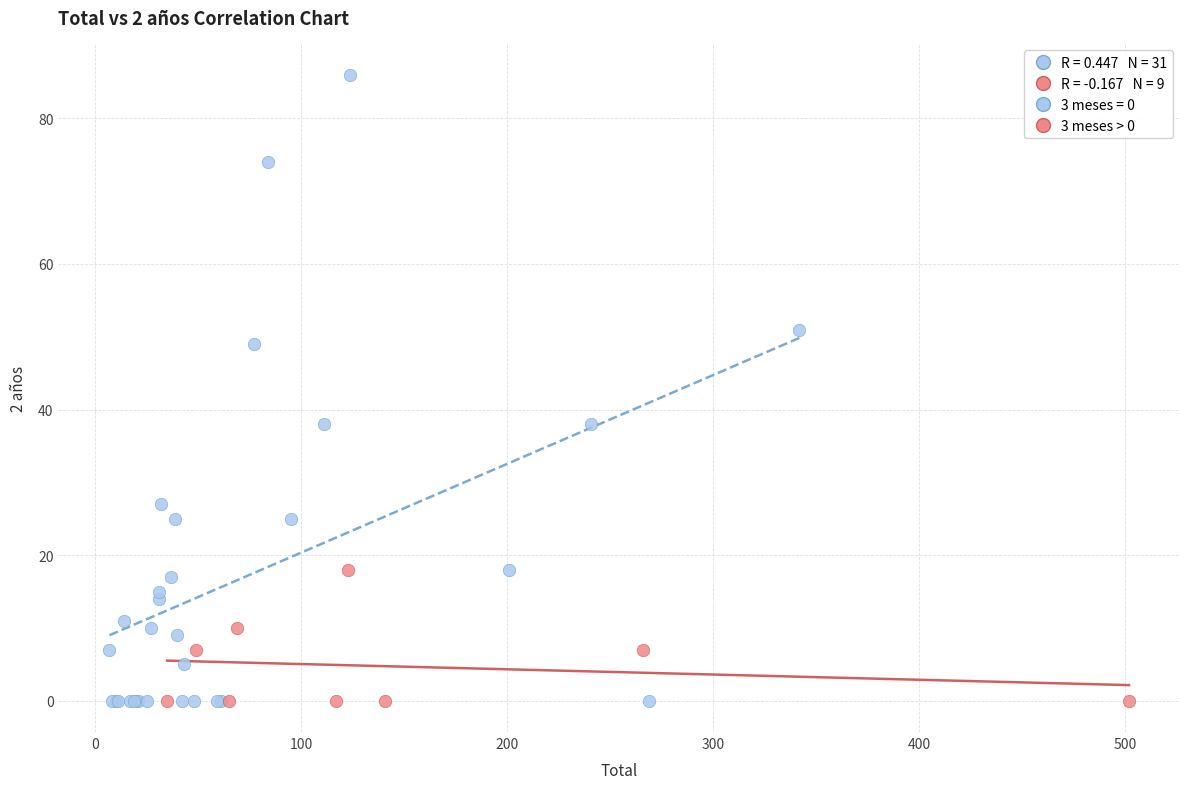

Which series has the widest spread of Y values?

3 meses = 0